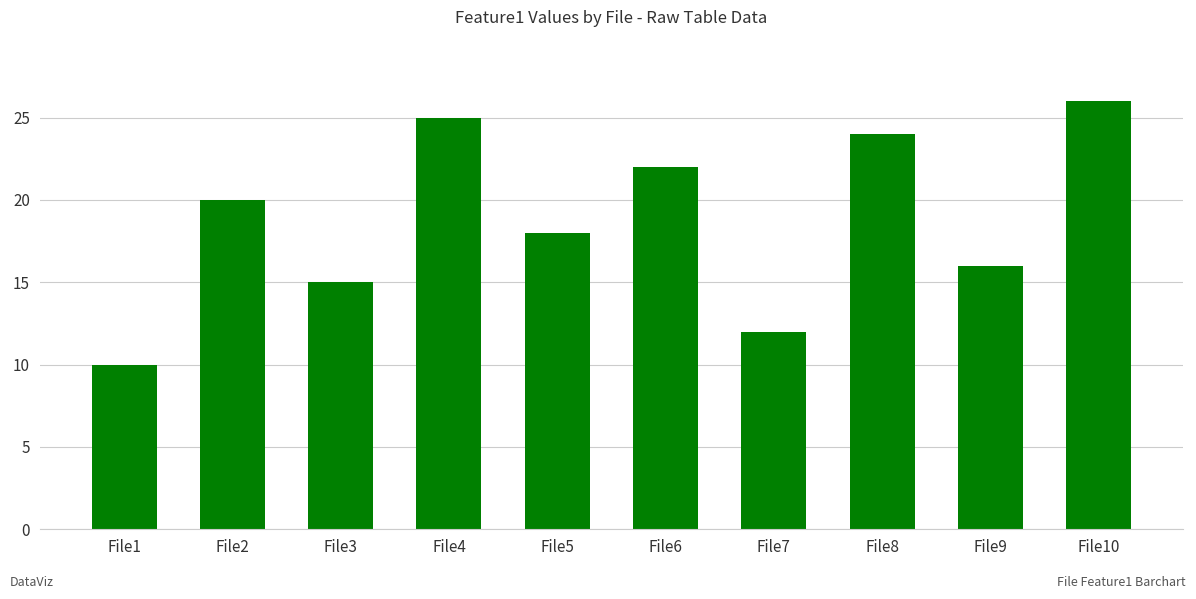

Is it true that the value at File10 is 26?

True